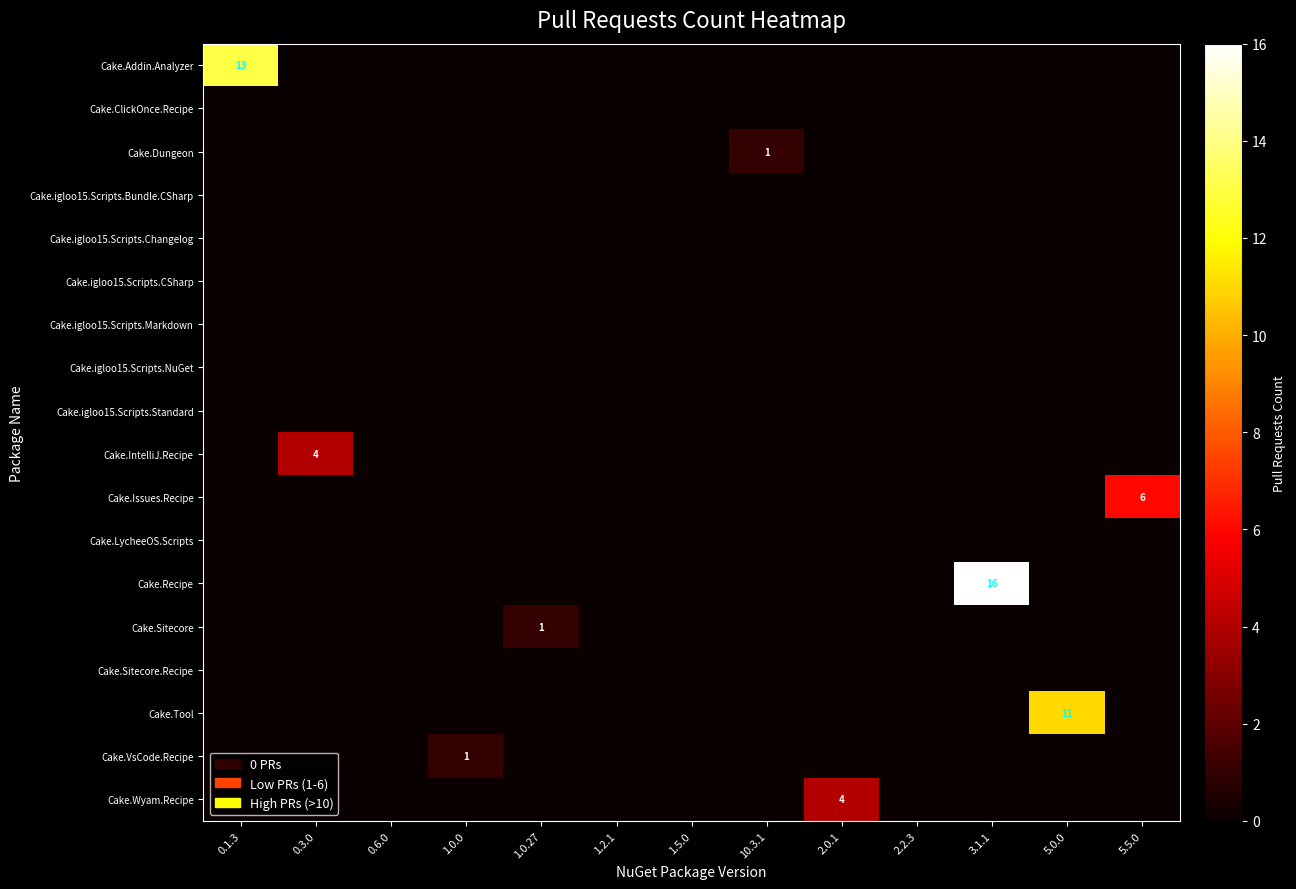

At which category does the chart reach its minimum across all series?

0.3.0